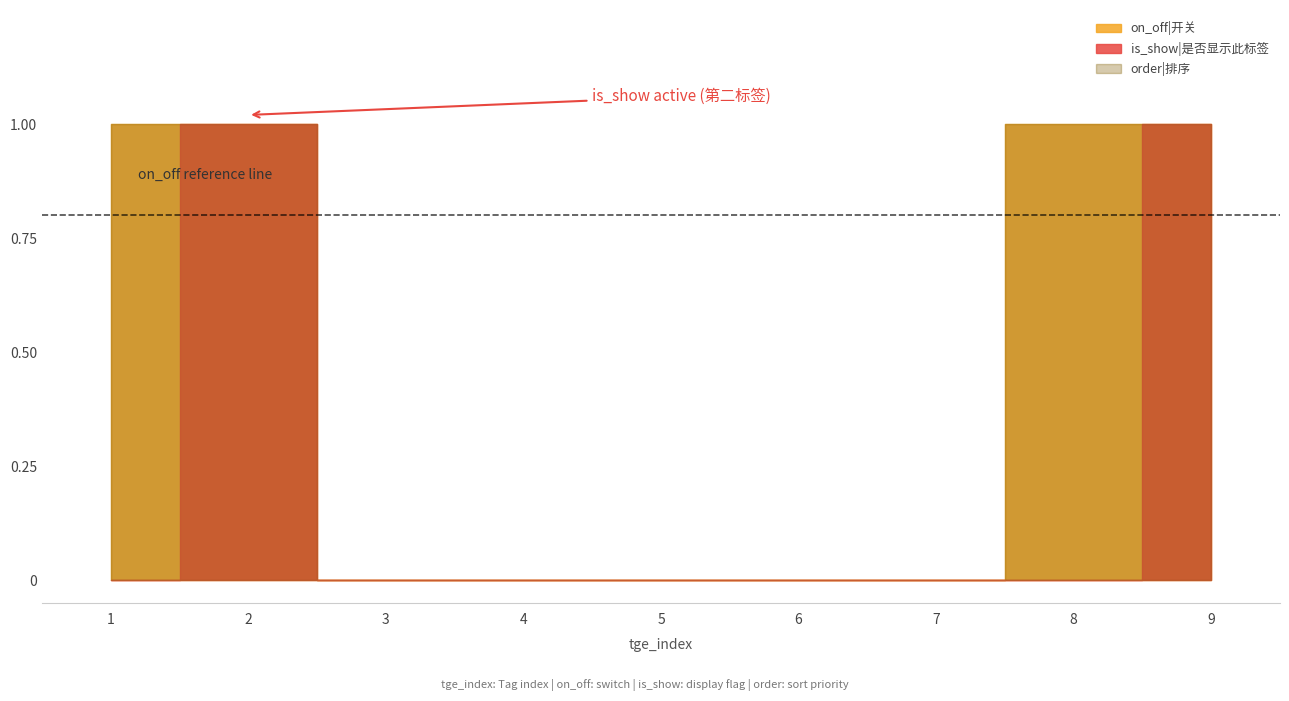

At which label does on_off reach its minimum?

3